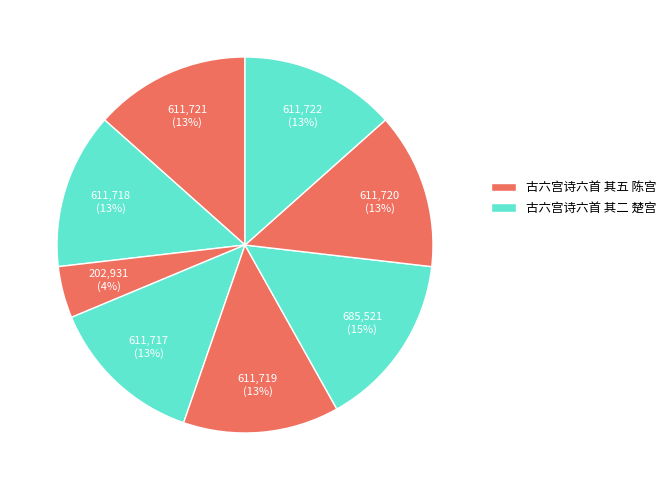

Count the number of slices in the pie.

8